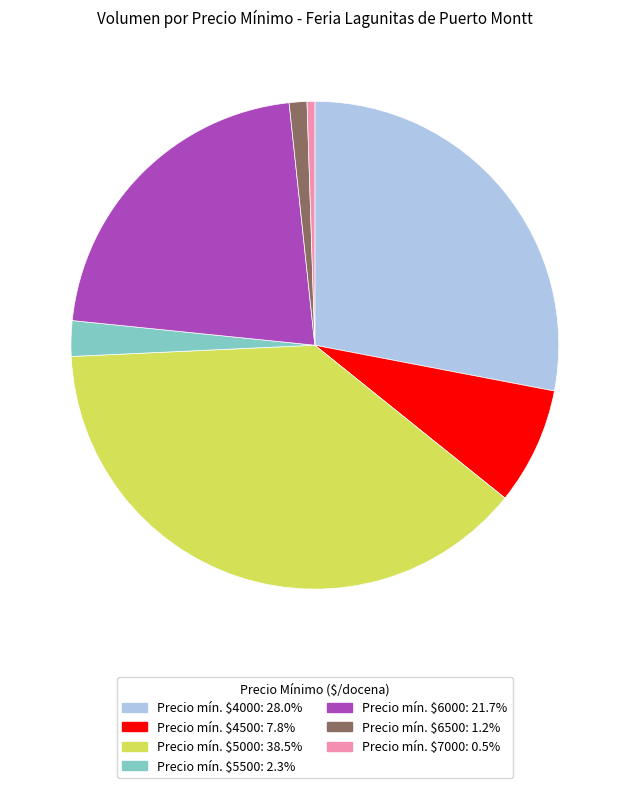

Is there a majority slice in this chart?

No